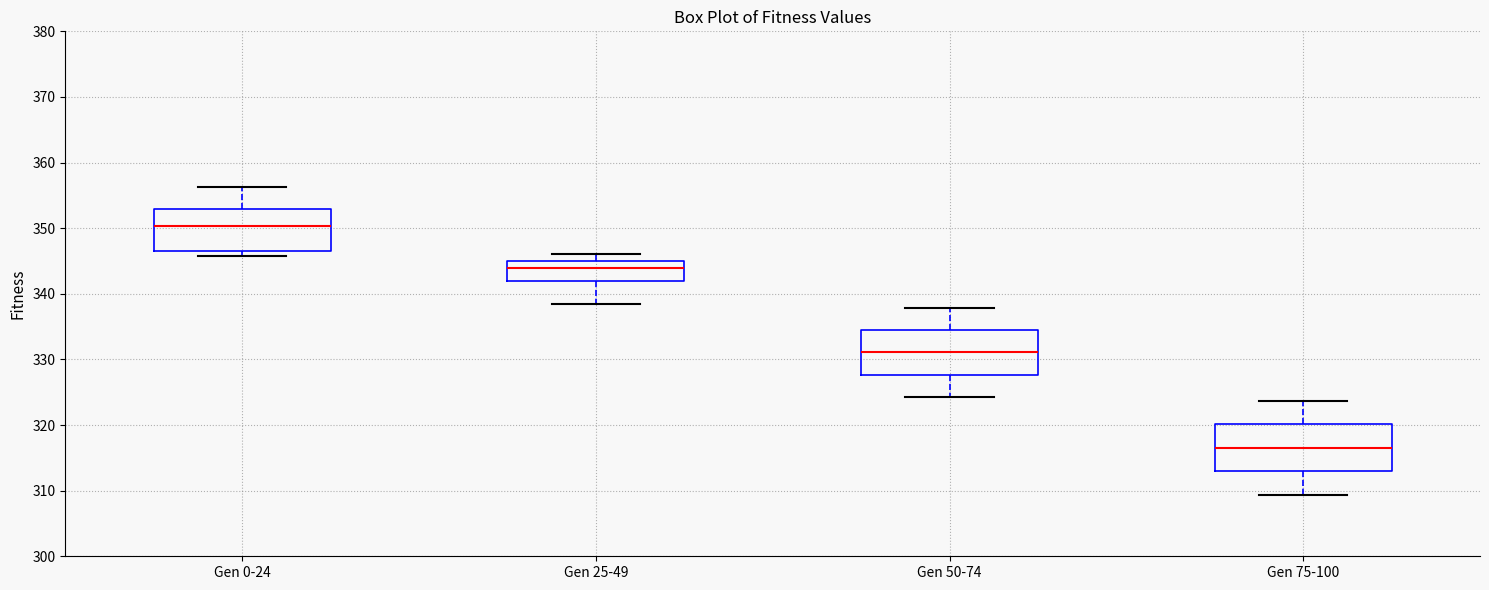

Where is the lower edge of the box for Gen 75-100 on the y-axis? The values are not printed on the chart, so give them approximately, as read against the axis.

313